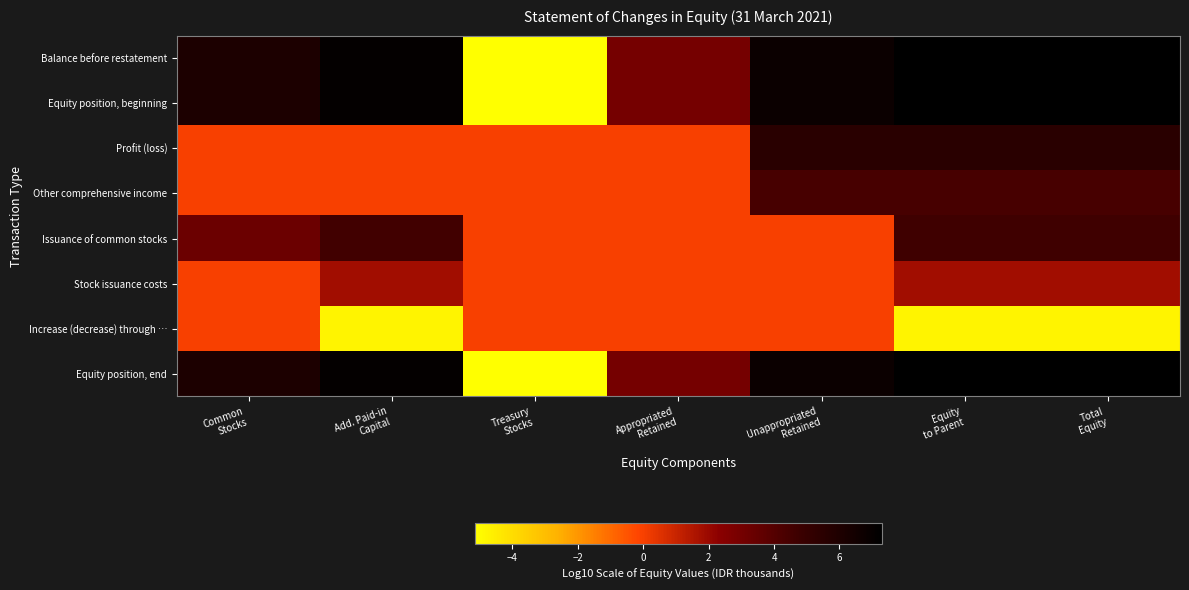

Reading right to left, list all the values displayed in this chart.

Balance before restatement: Total
Equity=7.3	Equity
to Parent=7.3	Unappropriated
Retained=6.8	Appropriated
Retained=3.0	Treasury
Stocks=-5.1	Add. Paid-in
Capital=7.1	Common
Stocks=6.0
Equity position, beginning: Total
Equity=7.3	Equity
to Parent=7.3	Unappropriated
Retained=6.8	Appropriated
Retained=3.0	Treasury
Stocks=-5.1	Add. Paid-in
Capital=7.1	Common
Stocks=6.0
Profit (loss): Total
Equity=5.5	Equity
to Parent=5.5	Unappropriated
Retained=5.5	Appropriated
Retained=0.0	Treasury
Stocks=0.0	Add. Paid-in
Capital=0.0	Common
Stocks=0.0
Other comprehensive income: Total
Equity=4.4	Equity
to Parent=4.4	Unappropriated
Retained=4.4	Appropriated
Retained=0.0	Treasury
Stocks=0.0	Add. Paid-in
Capital=0.0	Common
Stocks=0.0
Issuance of common stocks: Total
Equity=4.6	Equity
to Parent=4.6	Unappropriated
Retained=0.0	Appropriated
Retained=0.0	Treasury
Stocks=0.0	Add. Paid-in
Capital=4.6	Common
Stocks=3.3
Stock issuance costs: Total
Equity=1.8	Equity
to Parent=1.8	Unappropriated
Retained=0.0	Appropriated
Retained=0.0	Treasury
Stocks=0.0	Add. Paid-in
Capital=1.8	Common
Stocks=0.0
Increase (decrease) through …: Total
Equity=-4.8	Equity
to Parent=-4.8	Unappropriated
Retained=0.0	Appropriated
Retained=0.0	Treasury
Stocks=0.0	Add. Paid-in
Capital=-4.8	Common
Stocks=0.0
Equity position, end: Total
Equity=7.3	Equity
to Parent=7.3	Unappropriated
Retained=6.8	Appropriated
Retained=3.0	Treasury
Stocks=-5.1	Add. Paid-in
Capital=7.1	Common
Stocks=6.0